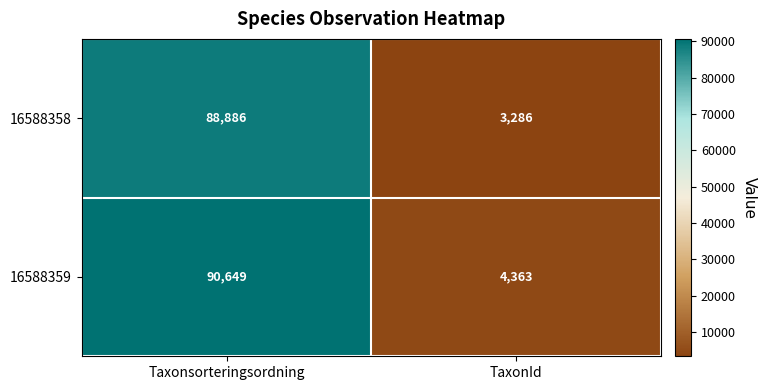

What is the sum of the 16588358 values at TaxonId and Taxonsorteringsordning?

92172